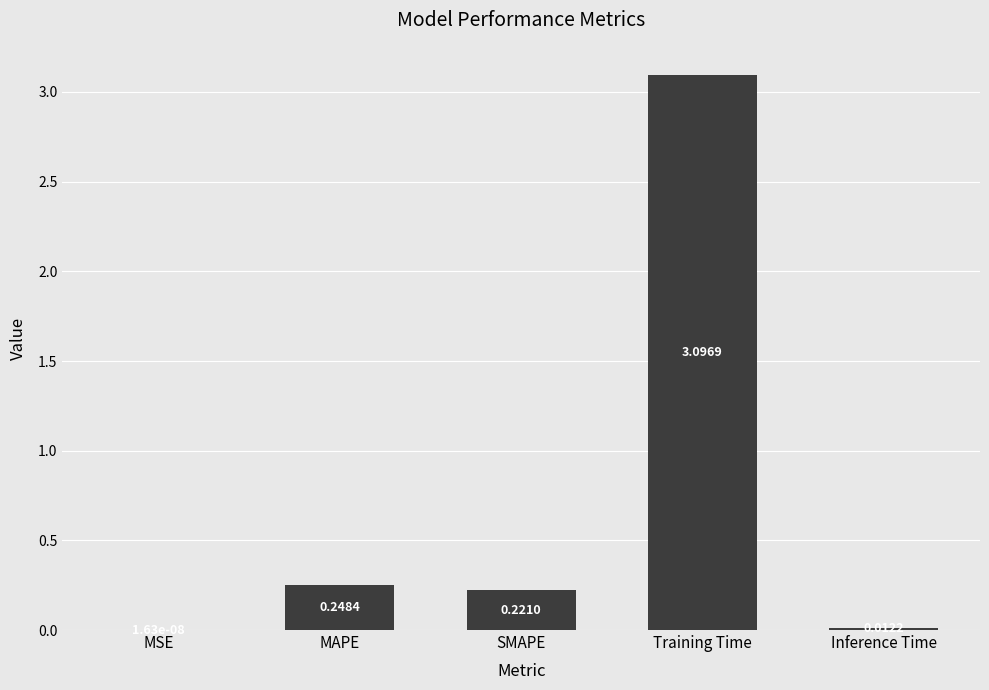

What is the sum of the values at Training Time and Inference Time?

3.1